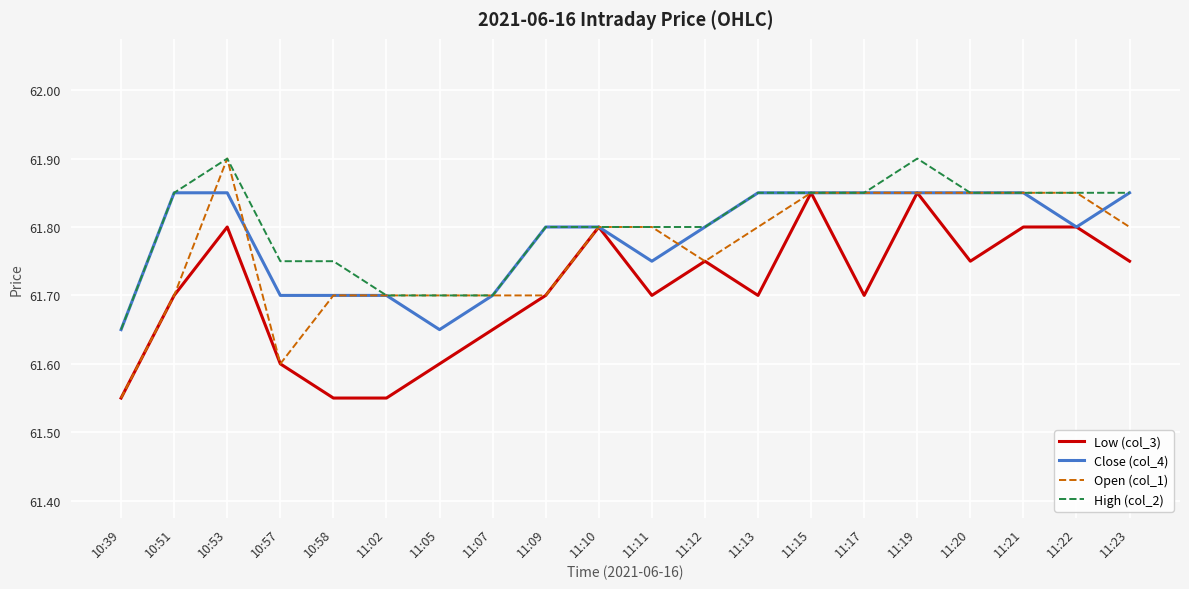

Is the value of Low (col_3) at 11:12 greater than the value of High (col_2) at 10:51?

No